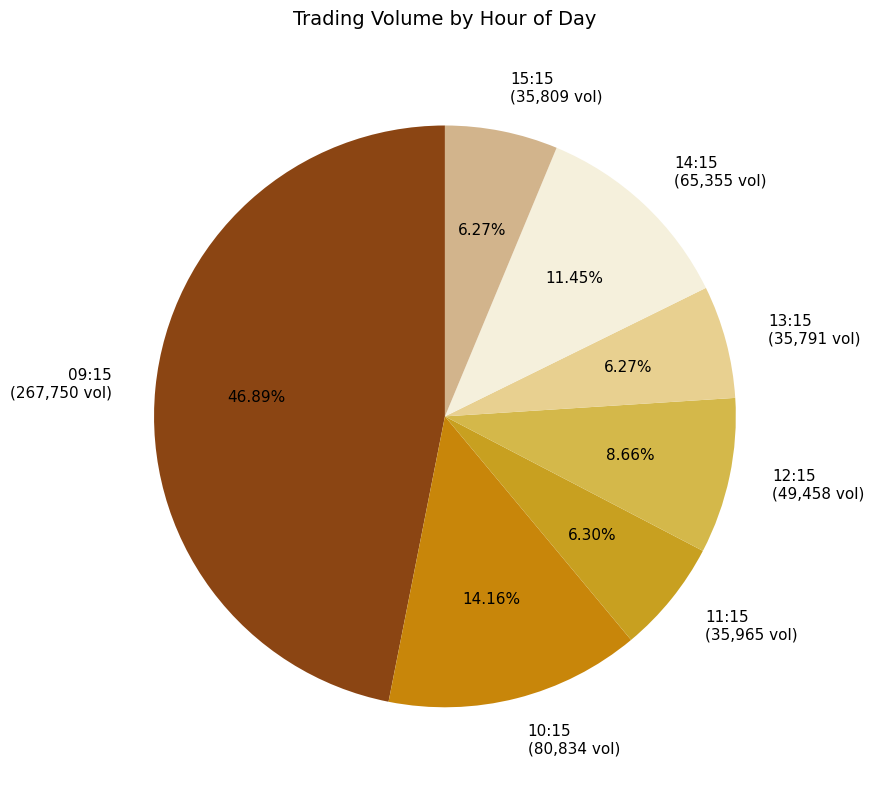

Is the sum of 15:15 (35,809 vol) and 09:15 (267,750 vol) greater than half?

Yes